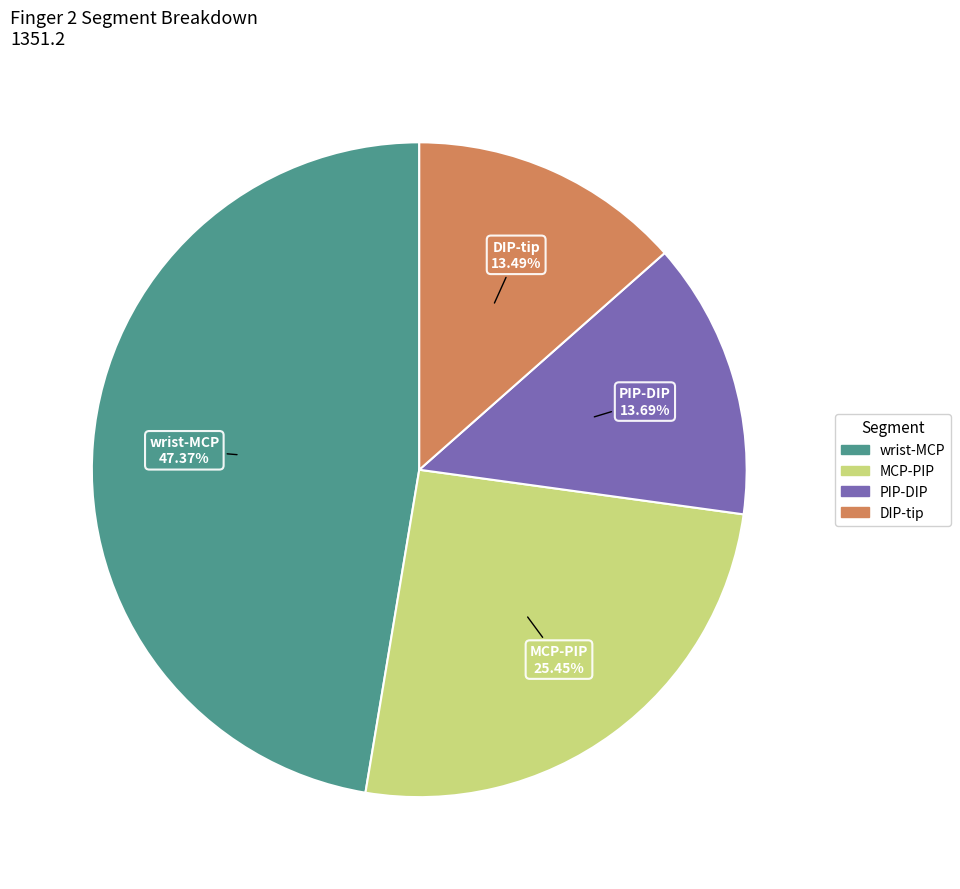

To the nearest percent, what is the average slice percentage?

25%